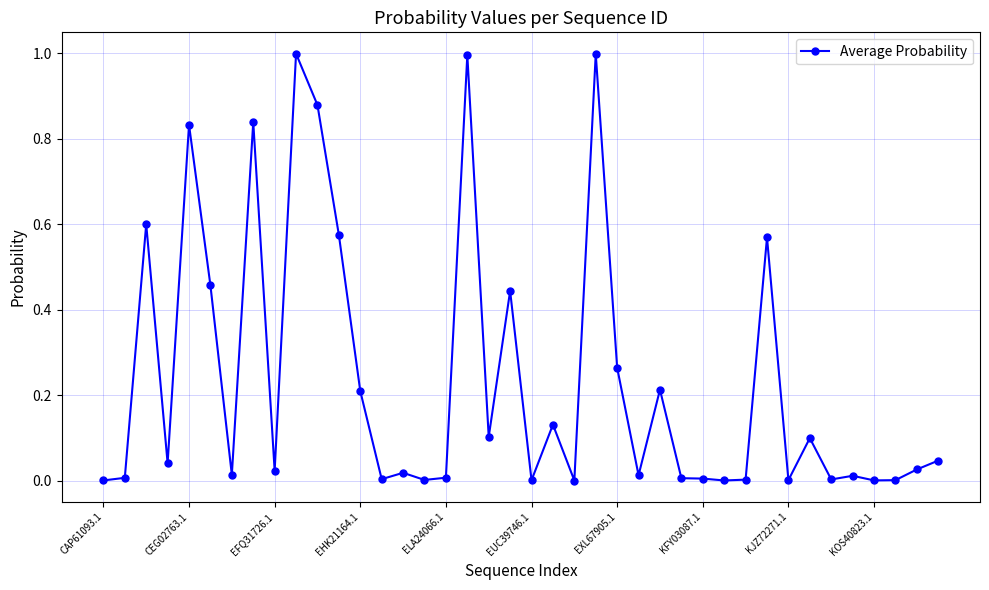

True or false: the data has more than 0 interior local peaks.

True